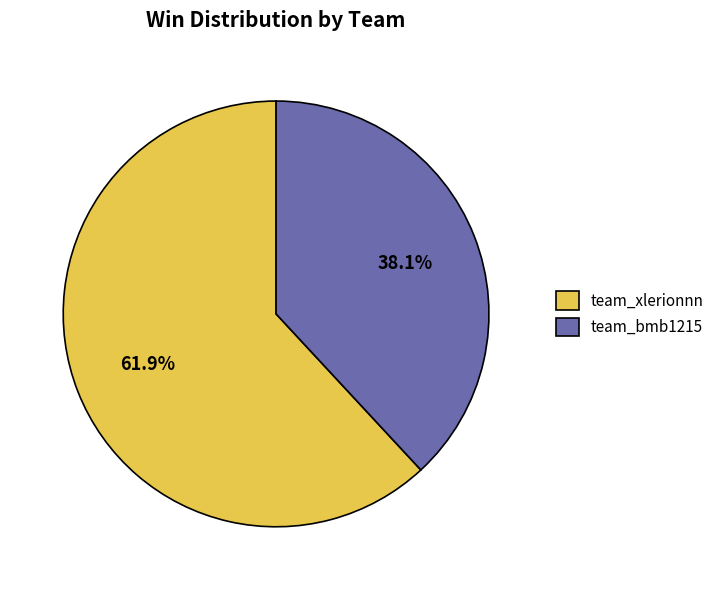

What percentage is the team_xlerionnn slice, to the nearest percent?

62%